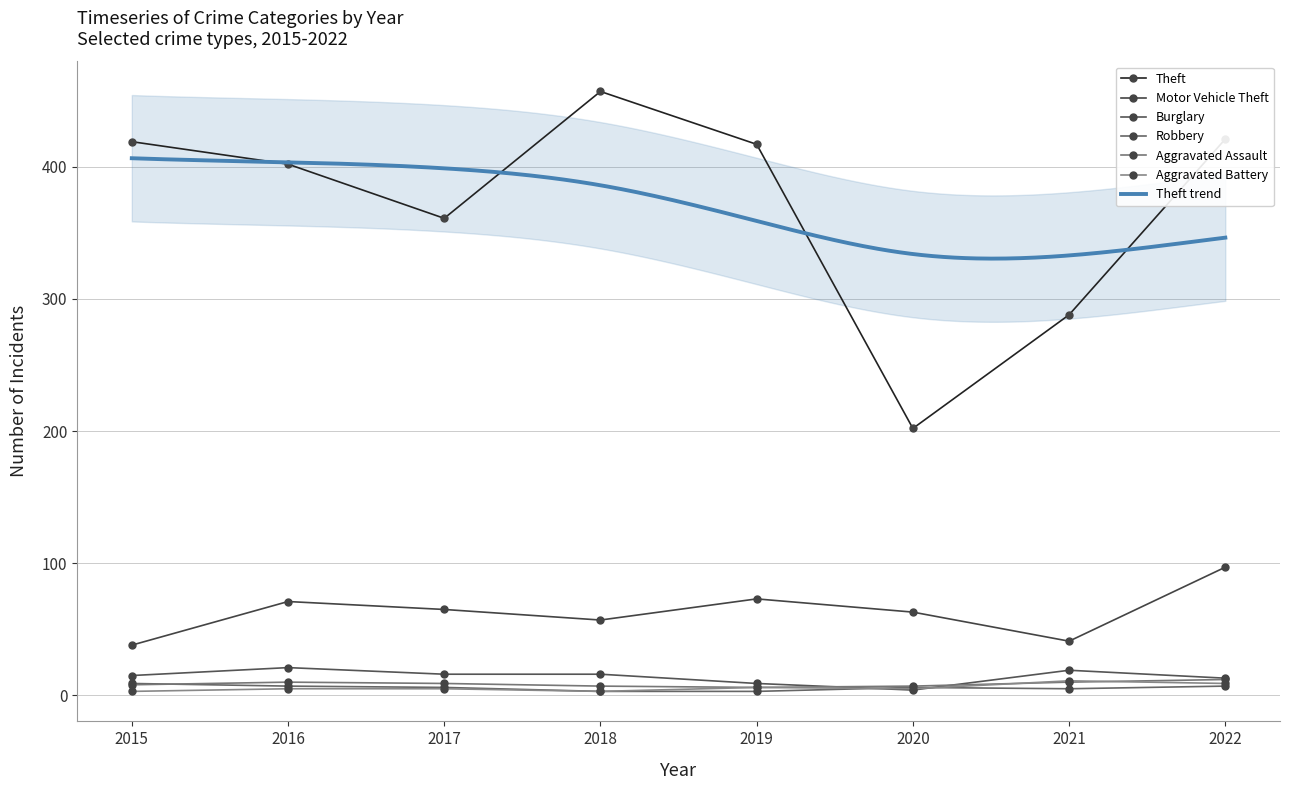

Where do Aggravated Assault and Aggravated Battery first cross each other?

2020 and 2021